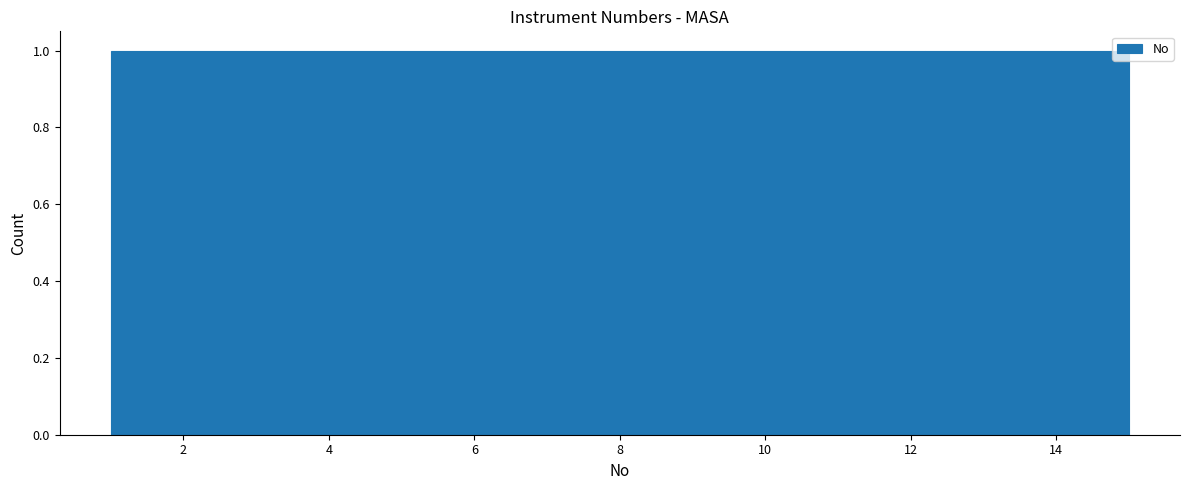

Reading left to right, list every bar in this chart as the range it spans on the x-axis followed by its height. Neither the bar edges nor the heights are printed on the chart, so give them approximately, as read against the axes.

1.0 to 2.0: 1
2.0 to 2.8: 1
2.8 to 3.8: 1
3.8 to 4.8: 1
4.8 to 5.6: 1
5.6 to 6.6: 1
6.6 to 7.6: 1
7.6 to 8.4: 1
8.4 to 9.4: 1
9.4 to 10.4: 1
10.4 to 11.2: 1
11.2 to 12.2: 1
12.2 to 13.2: 1
13.2 to 14.0: 1
14.0 to 15.0: 1